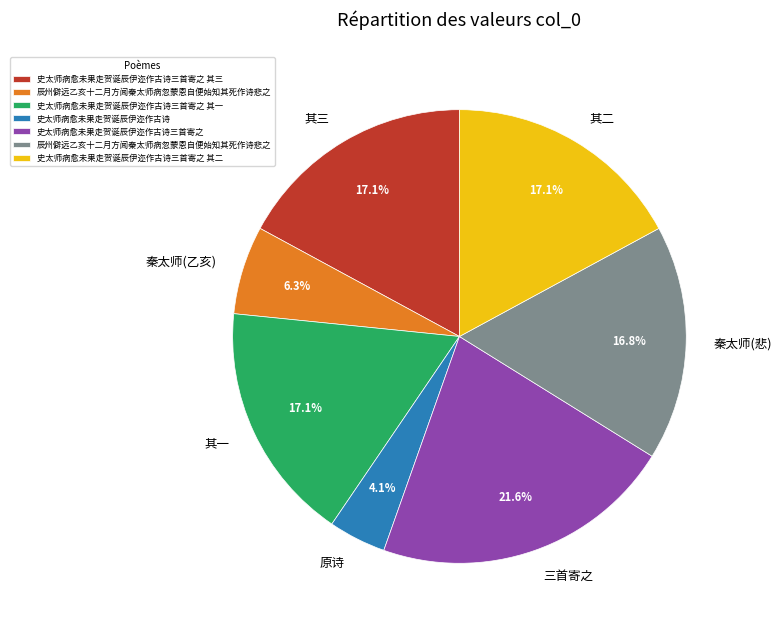

What is the ratio of the value at 三首寄之 to the value at 秦太师(乙亥)?

3.4